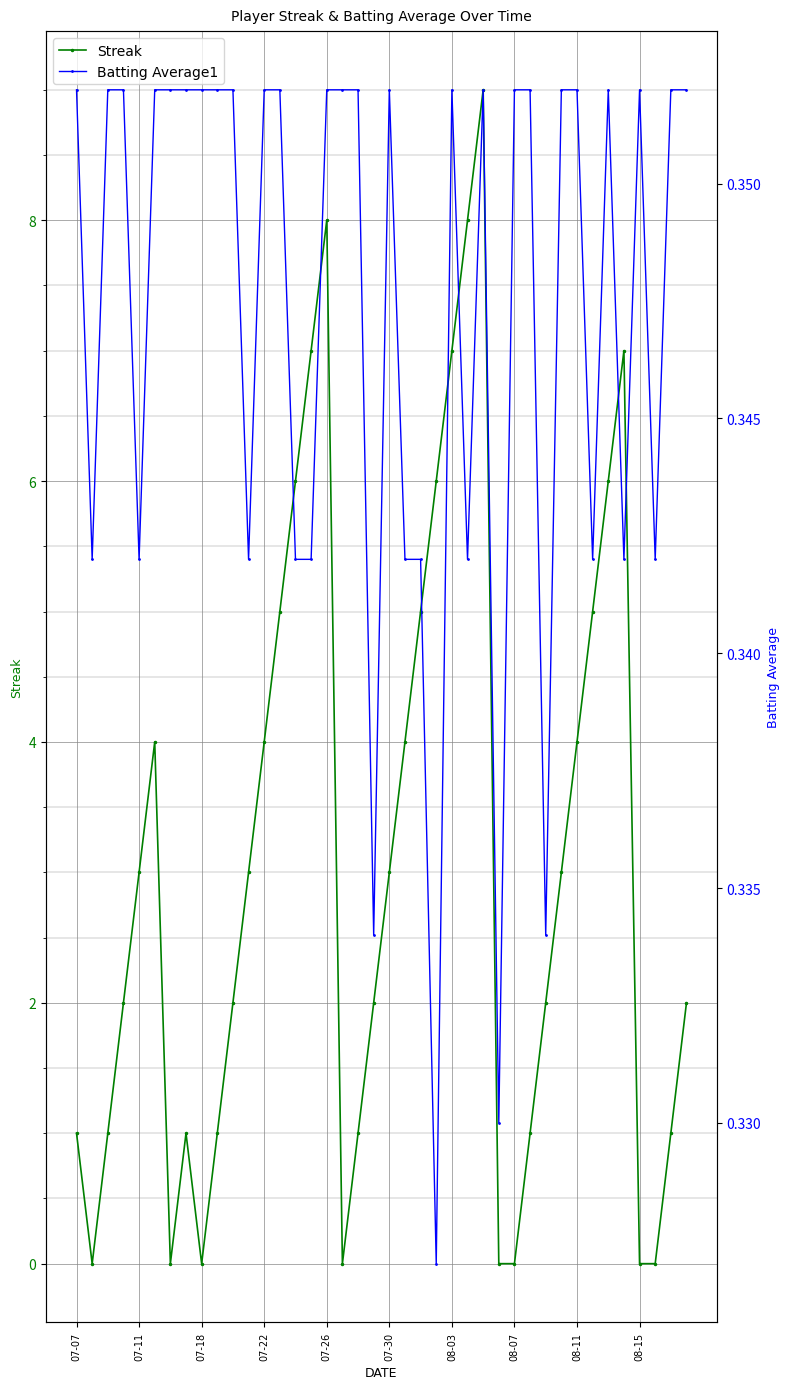

How many interior local peaks does the Streak series have?

5